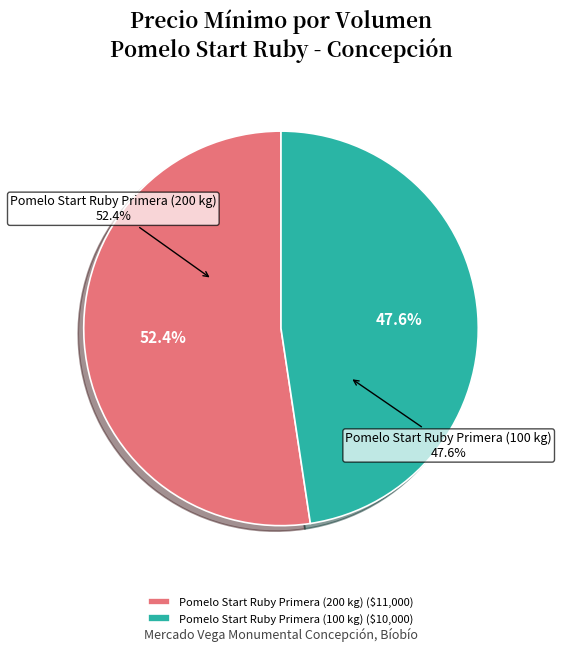

To the nearest percent, what is the difference between the largest and smallest slice percentages?

5%